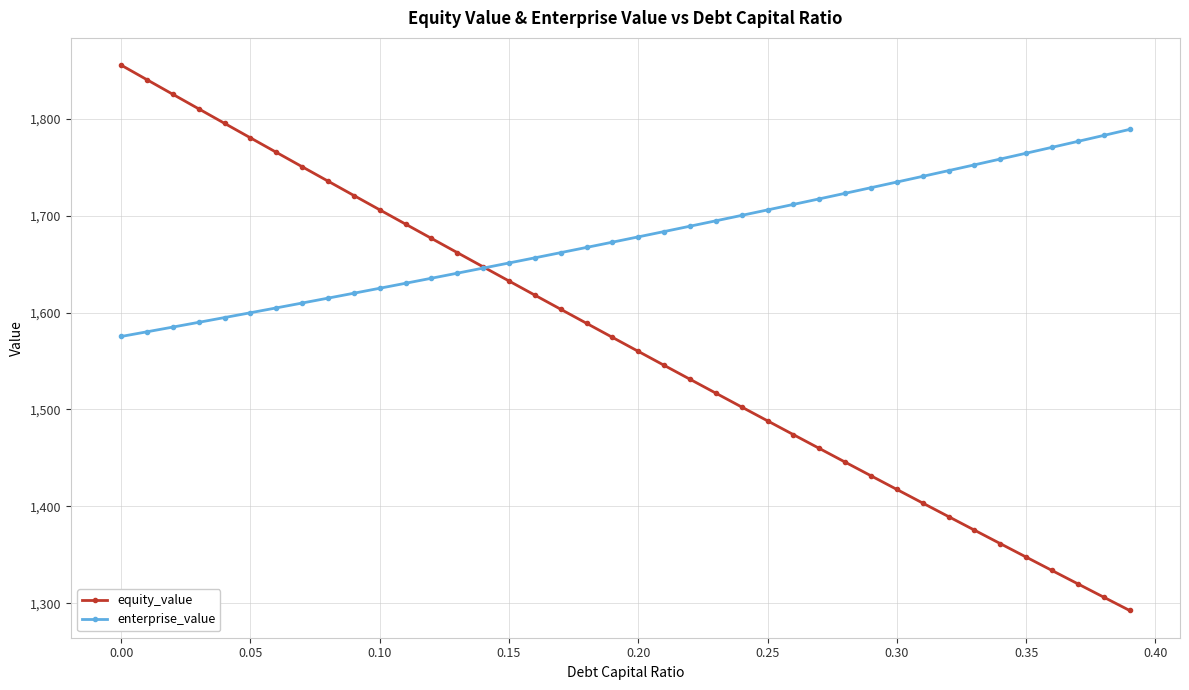

Rank the series by their average value, from highest to lowest.

enterprise_value, equity_value